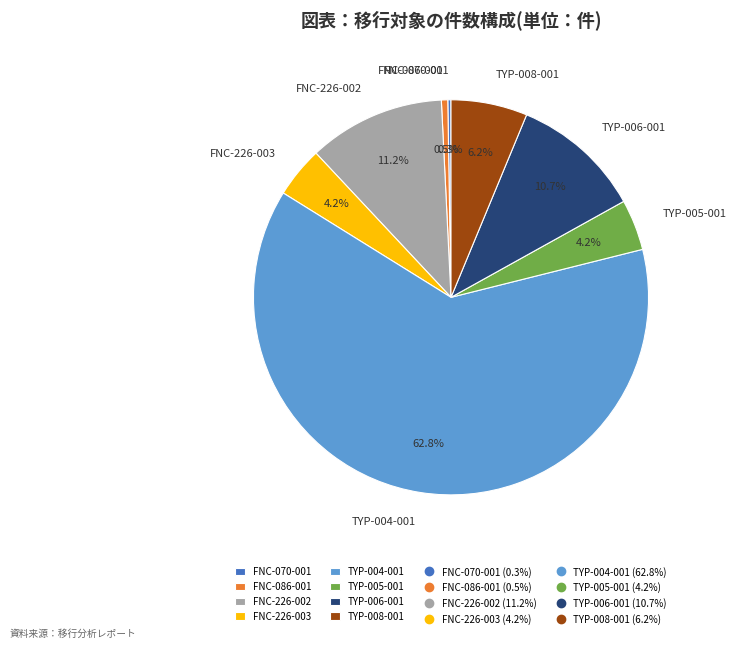

To the nearest percent, what is the difference between the largest and smallest slice percentages?

62%